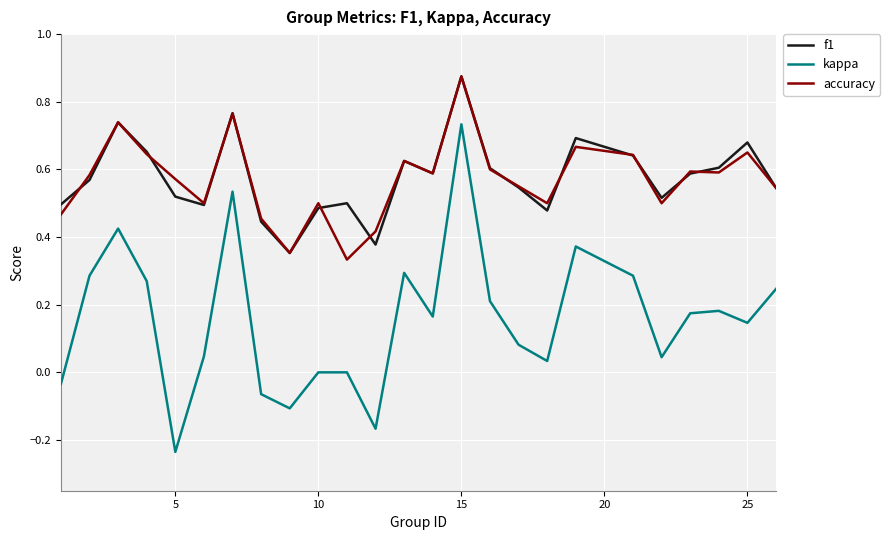

In kappa, how many points are lower than both neighbors (excluding endpoints)?

7